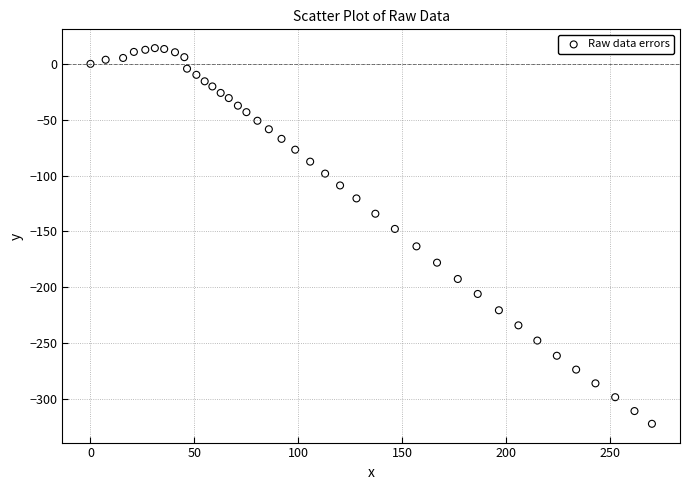

What is the range of X values (max minus min)?

270.4